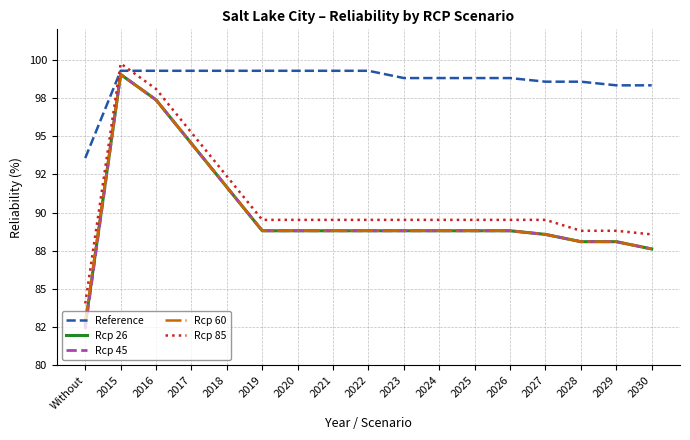

True or false: Rcp 45 and Reference cross at least once.

False